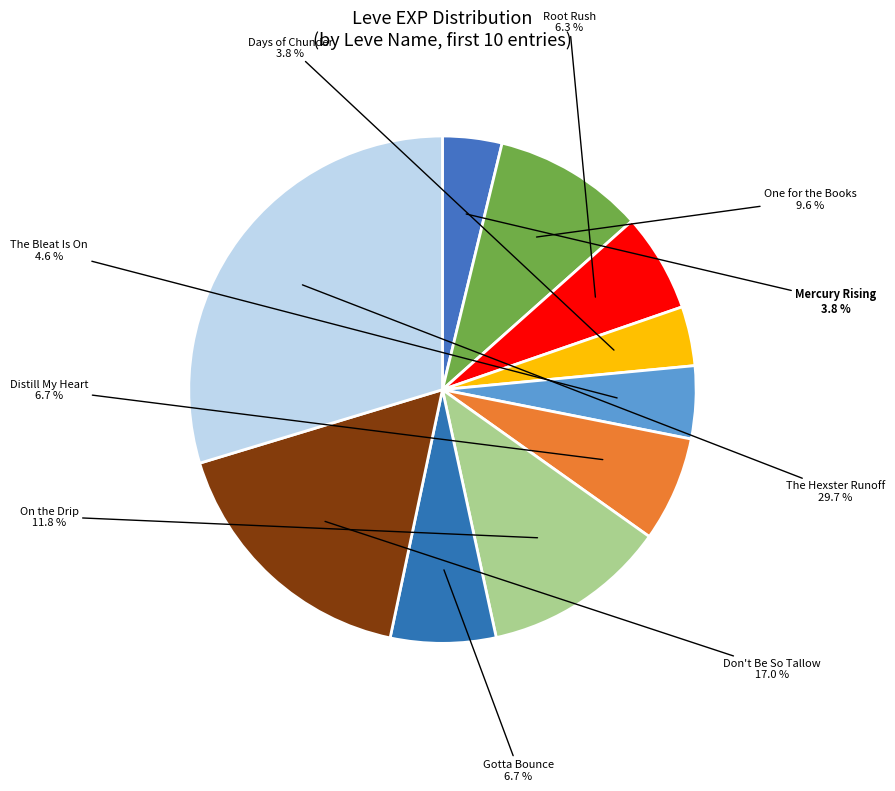

The Gotta Bounce slice represents 7% of the pie. True or false?

True